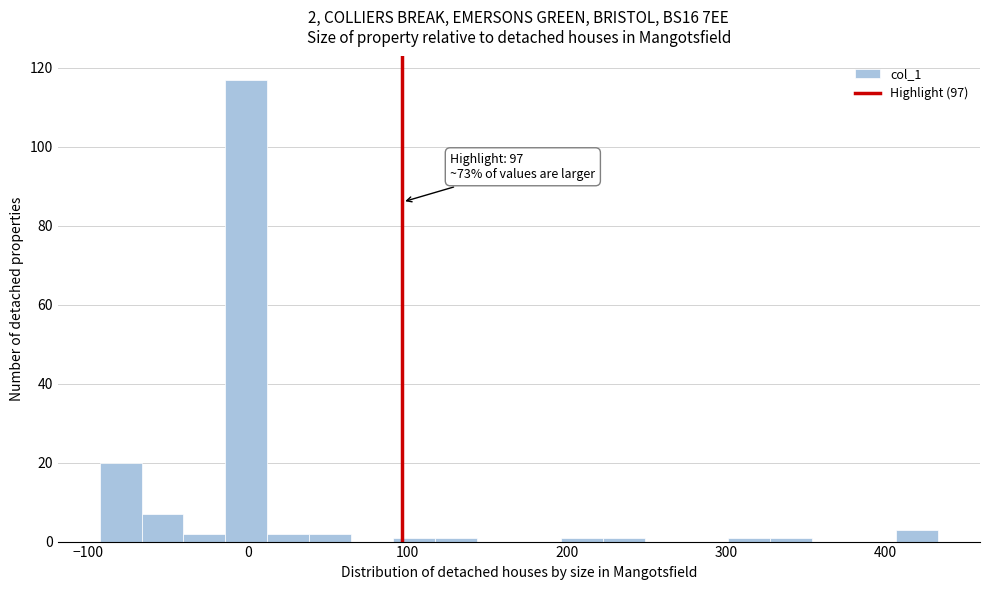

Around what value on the x-axis is the tallest bar? Give the approximate position of its centre, as read against the axis.

0